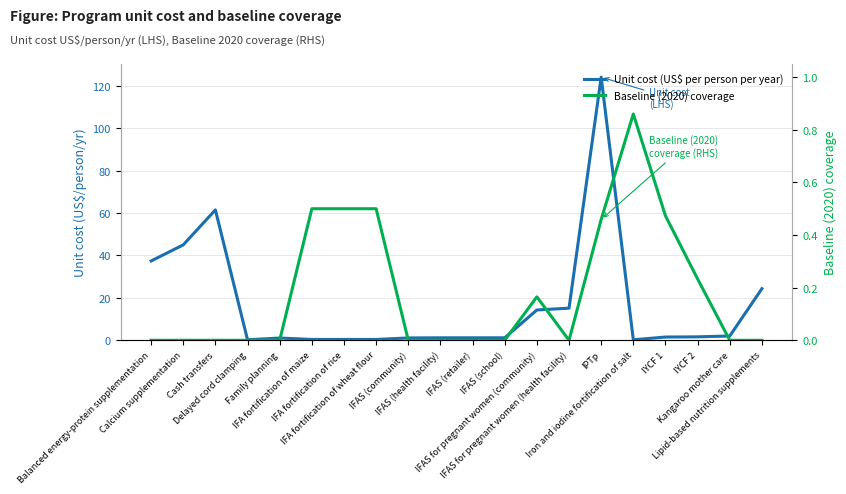

Does the chart display data point markers on the line(s)?

No